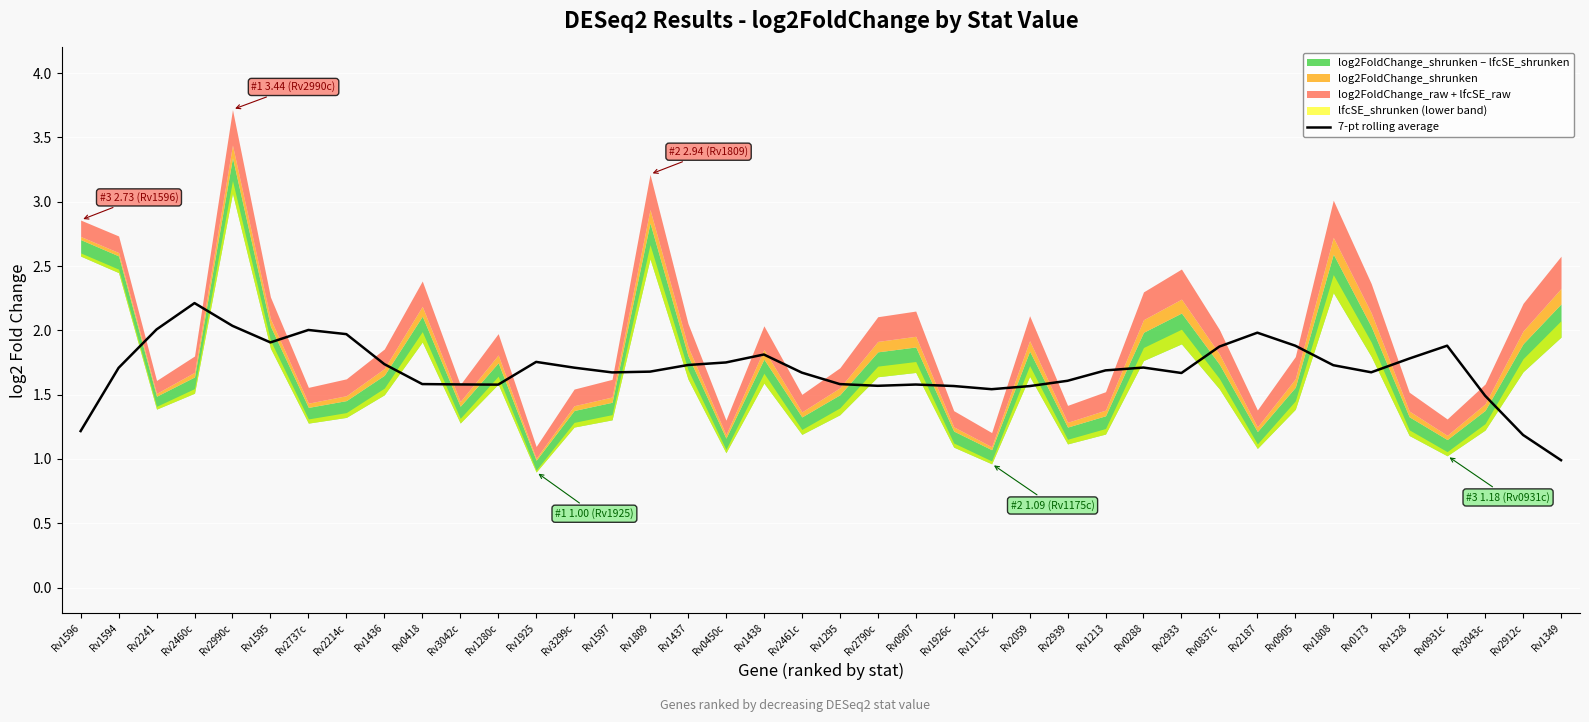

What is the change in value from Rv2214c to Rv2059?

-0.4